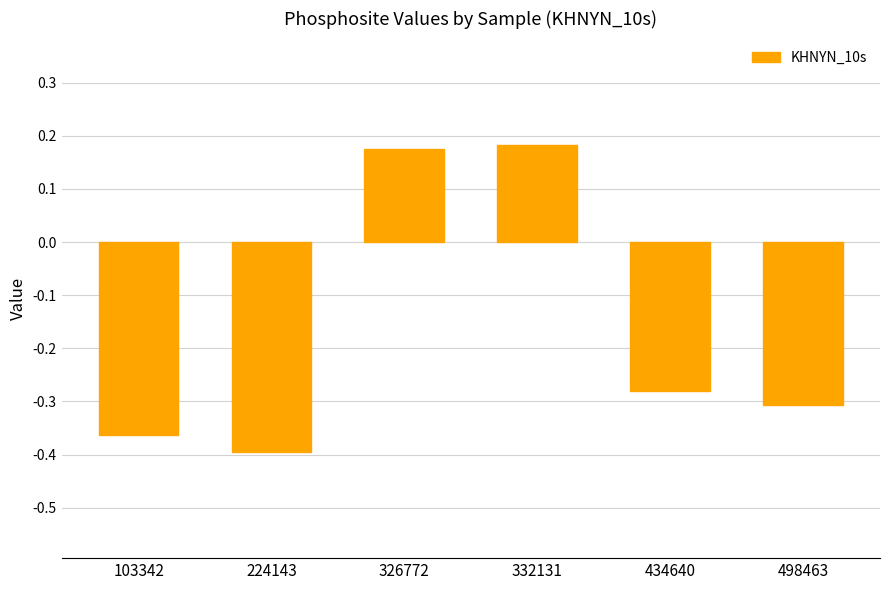

Which label corresponds to the largest value in the chart?

332131